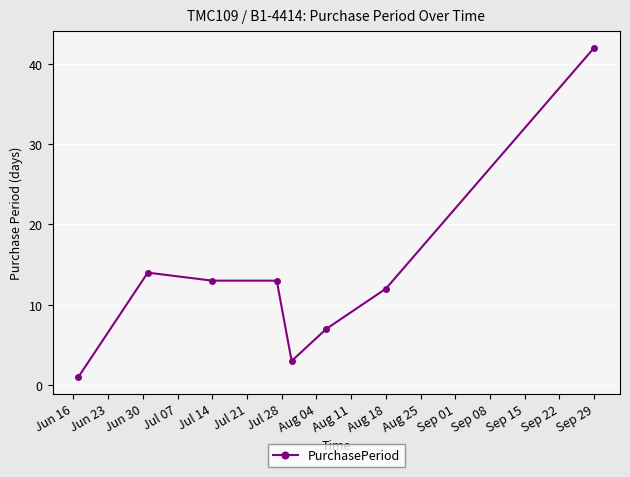

Reading left to right, extract all data points from this chart.

1	14	13	13	3	7	12	42